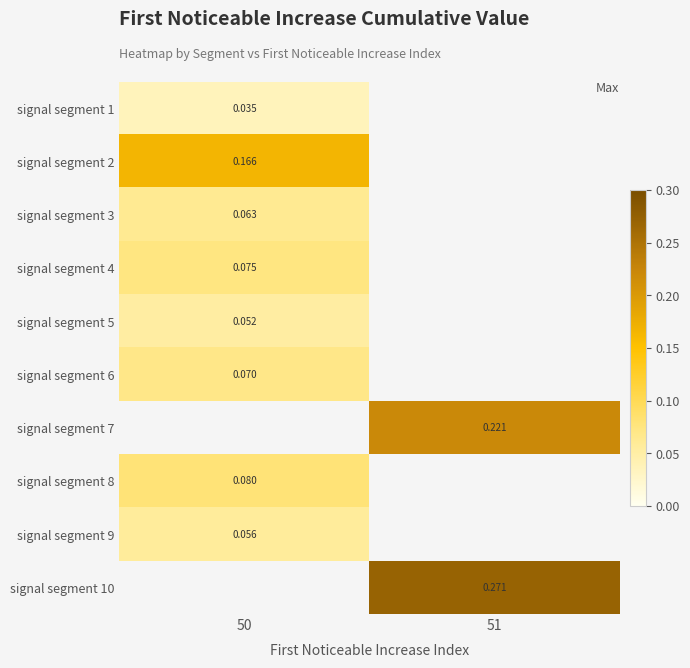

Is the value of signal segment 6 at 50 greater than the value of signal segment 3 at 50?

Yes